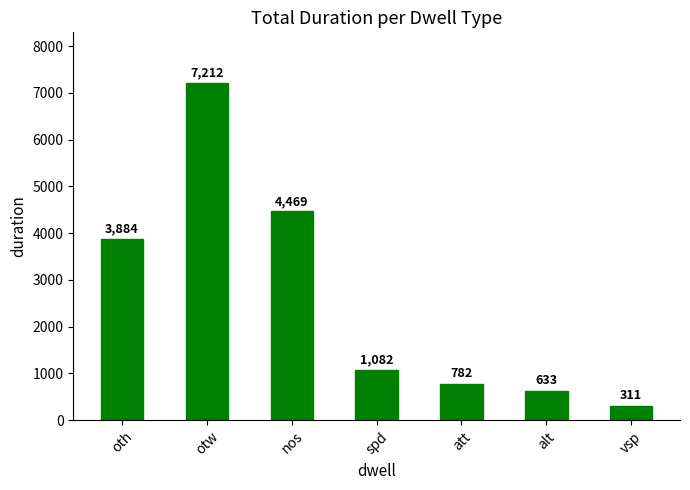

What is the label of the 1st bar from the right?

vsp